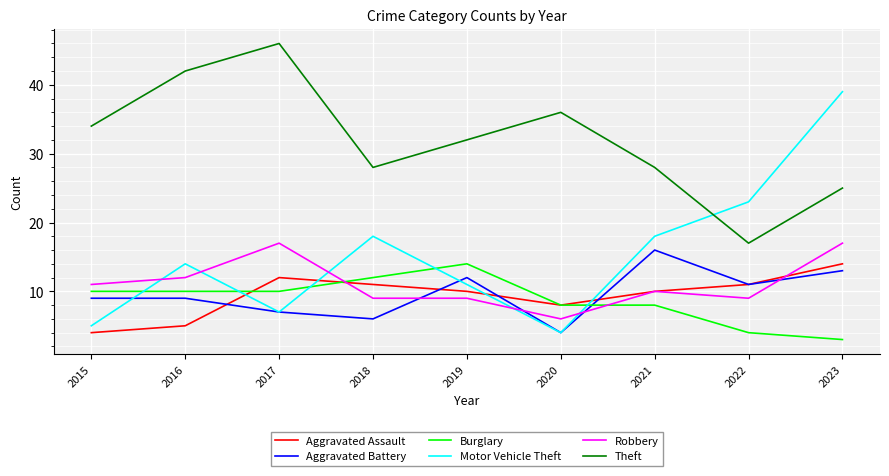

Which series has the largest range (max minus min)?

Motor Vehicle Theft